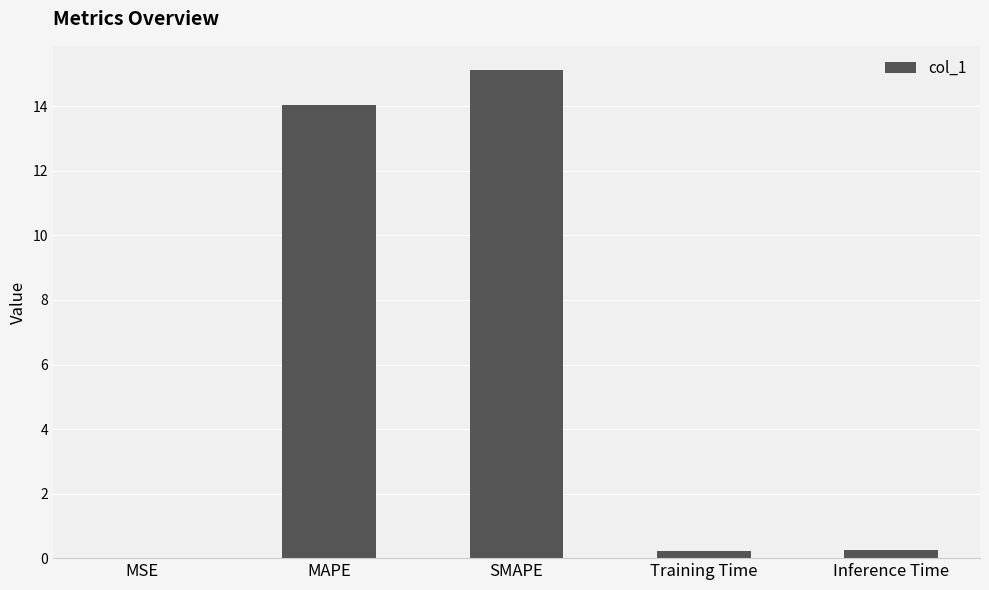

Which has a higher value, MAPE or SMAPE?

SMAPE